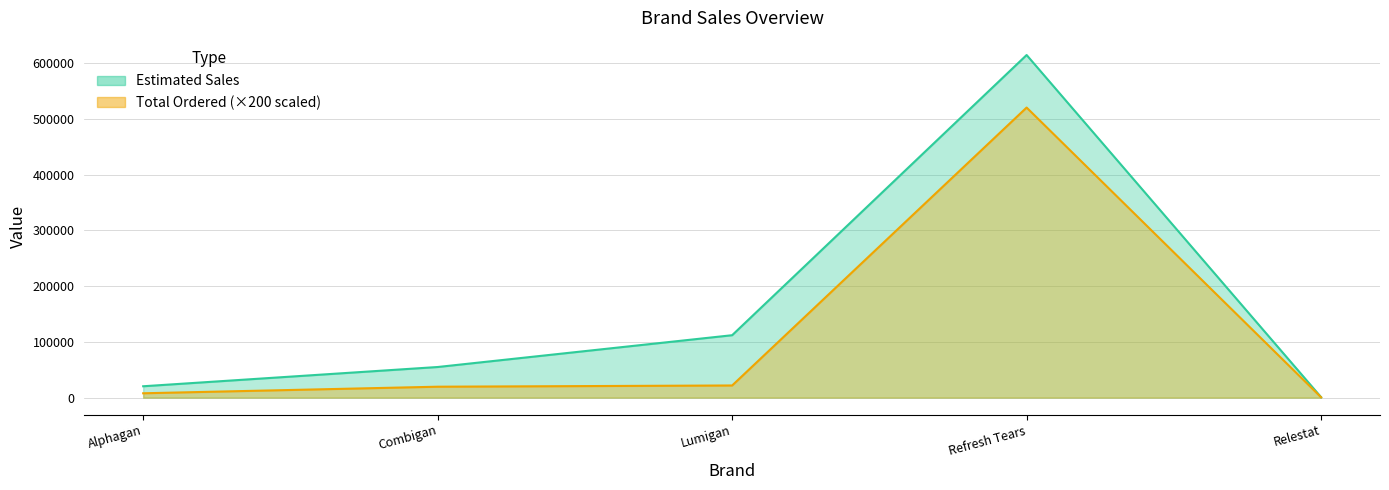

At which category is the sum across all series the highest?

Refresh Tears